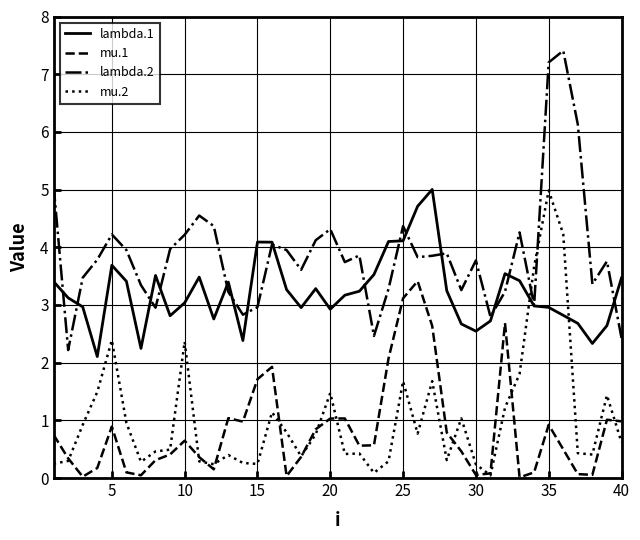

Which series has the widest spread of values?

lambda.2